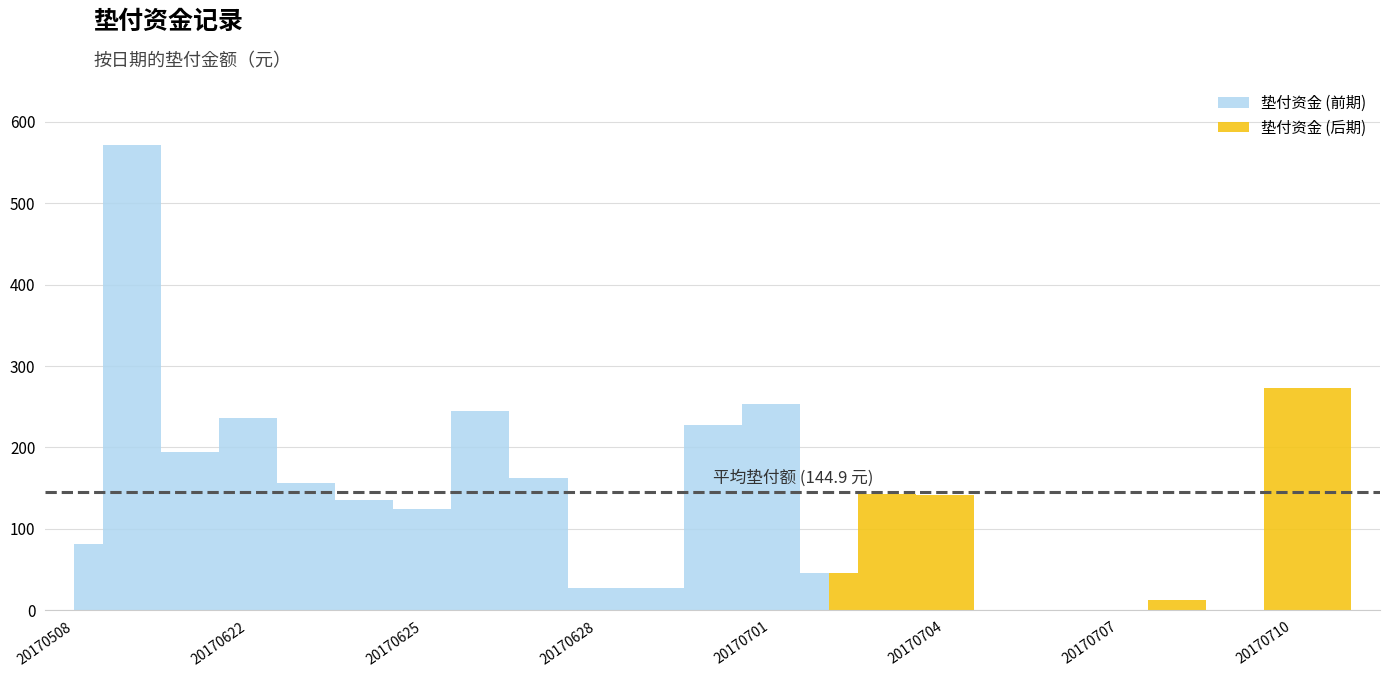

The chart shows a value of 252.8 at 20170701. True or false?

True